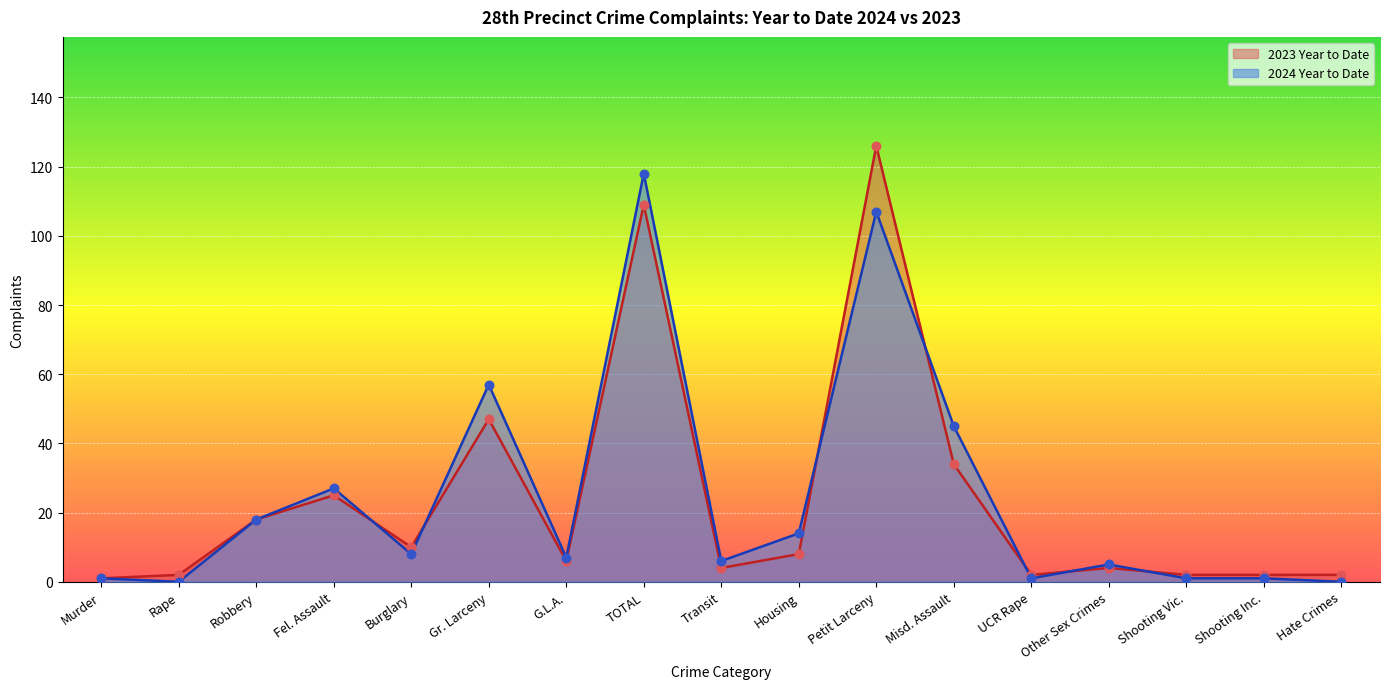

At how many categories does at least one series exceed 11?

7